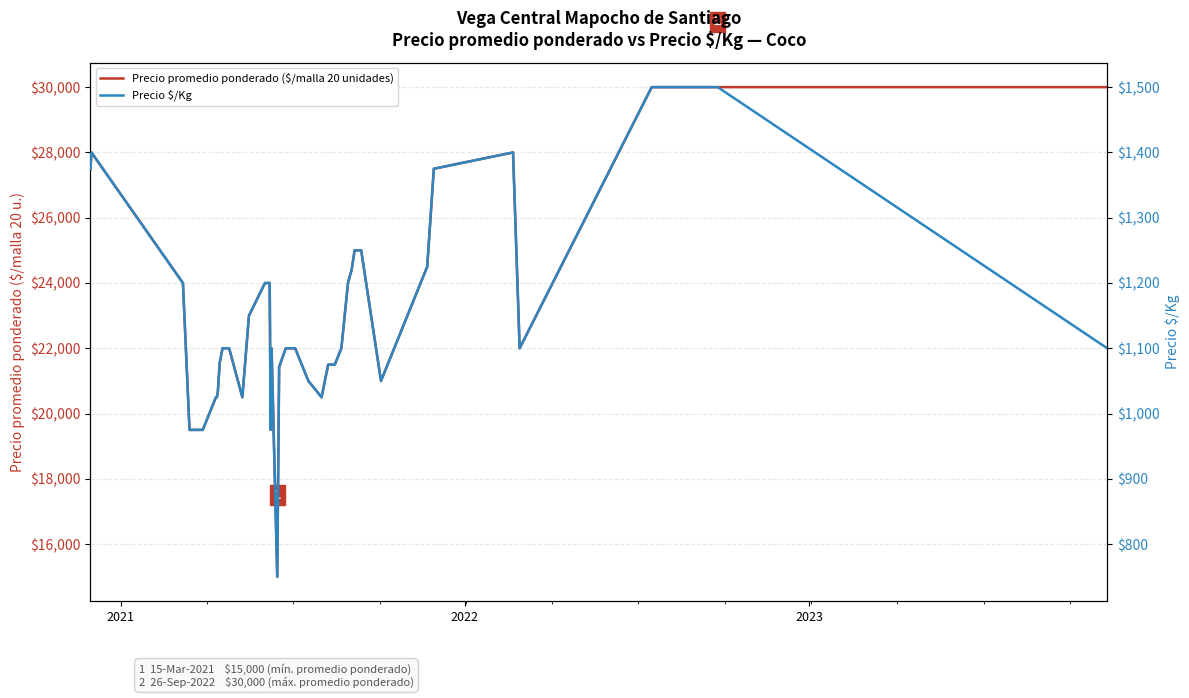

At which category does Precio promedio ponderado ($/malla 20 unidades) reach its first local peak?

2021